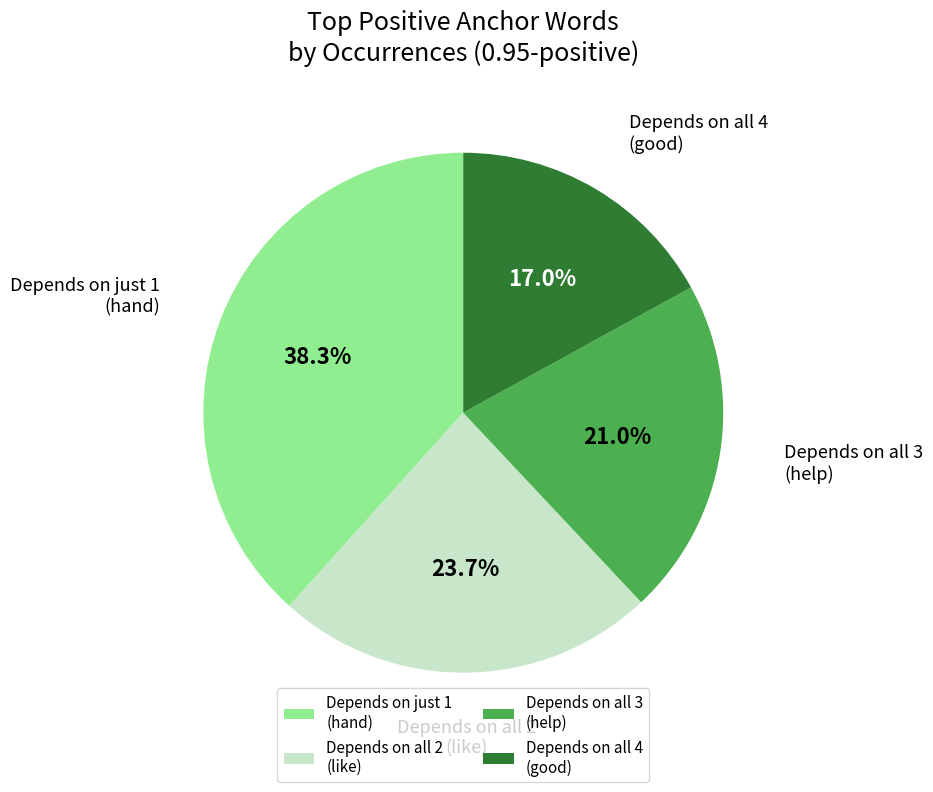

Count the number of slices in the pie.

4